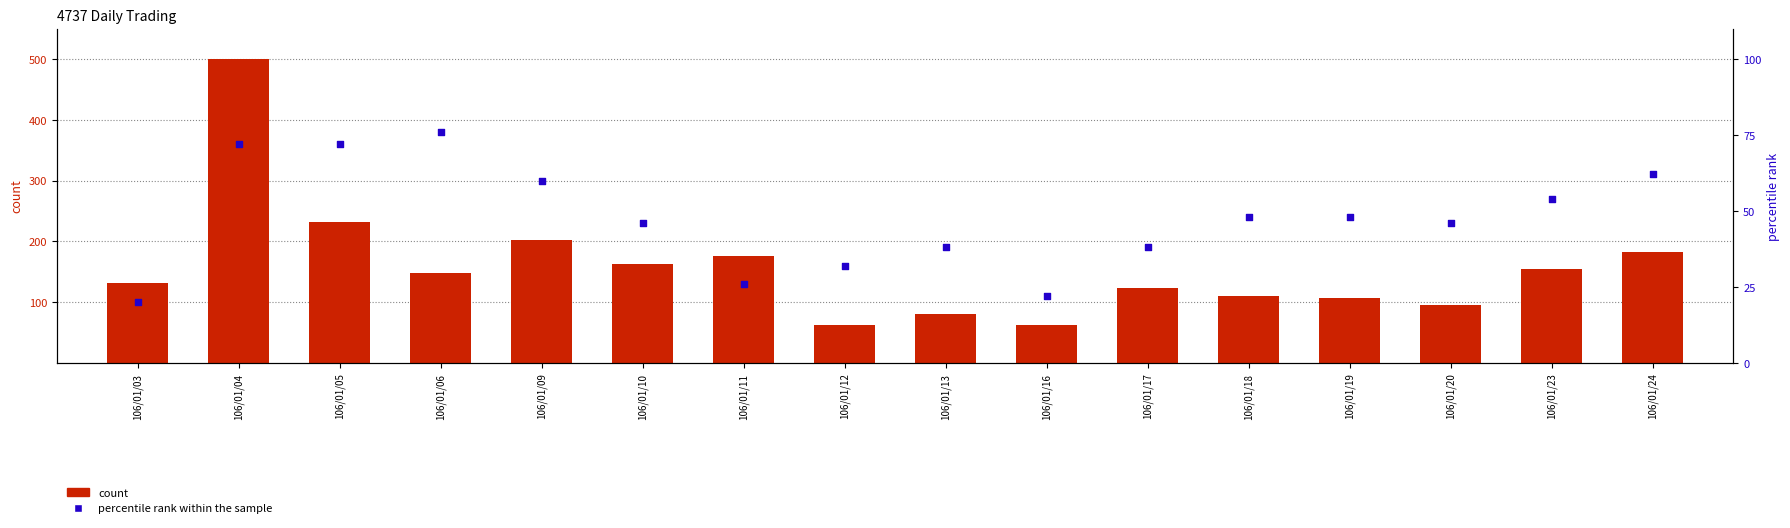

What are all the series names shown in the legend?

count, percentile rank within the sample